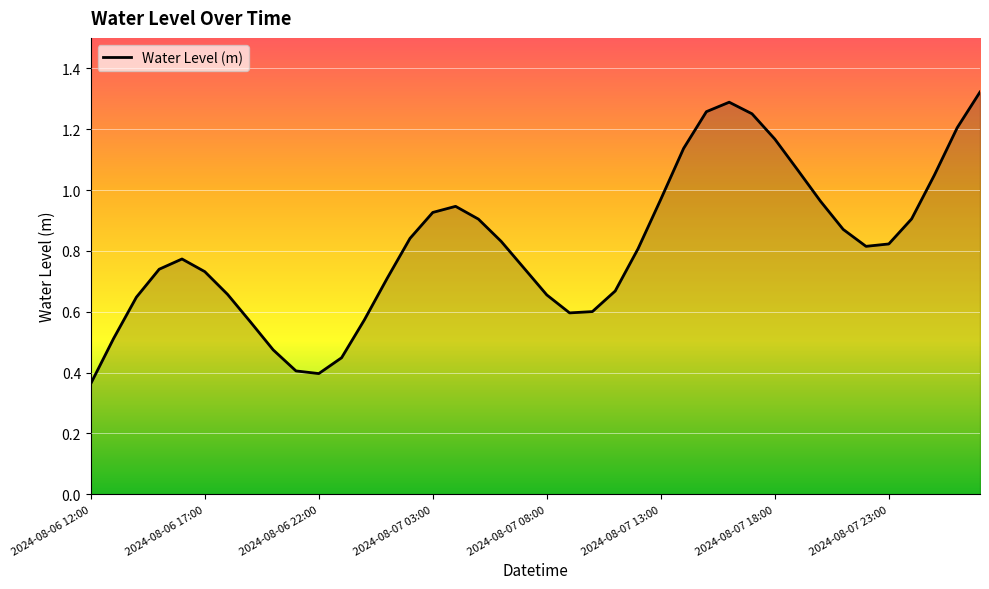

What is the smallest value displayed?

0.4